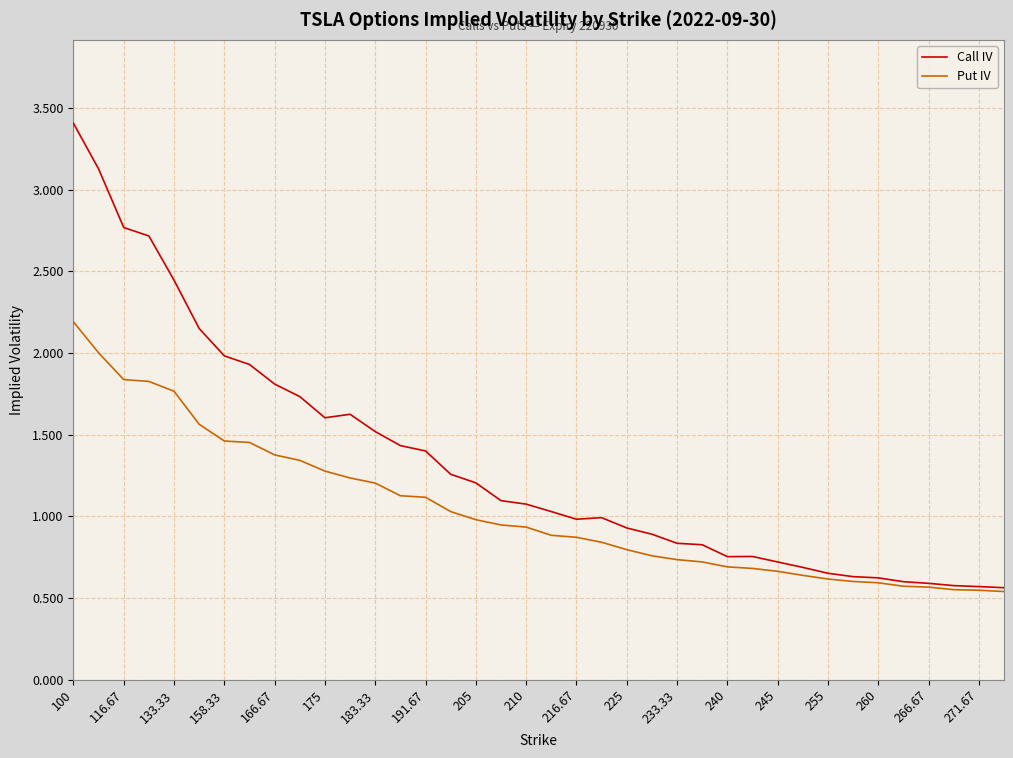

Rank the series by their average value, from lowest to highest.

Put IV, Call IV